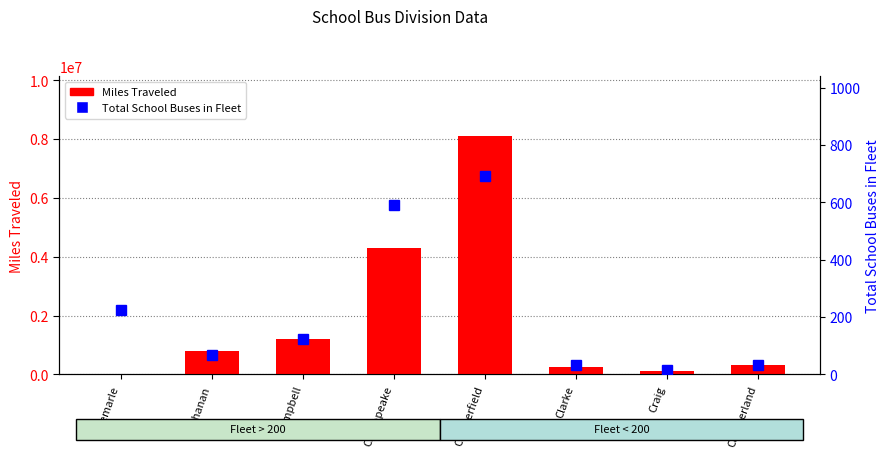

What is the label of the 7th bar from the right?

Buchanan